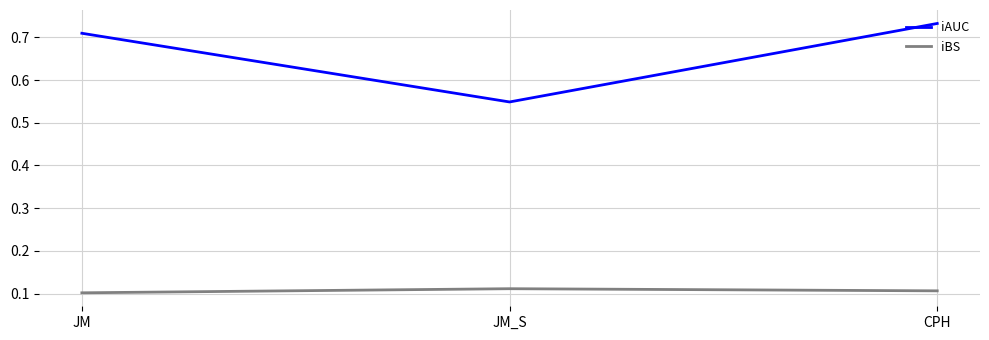

What is the difference between the highest and lowest values at CPH?

0.6